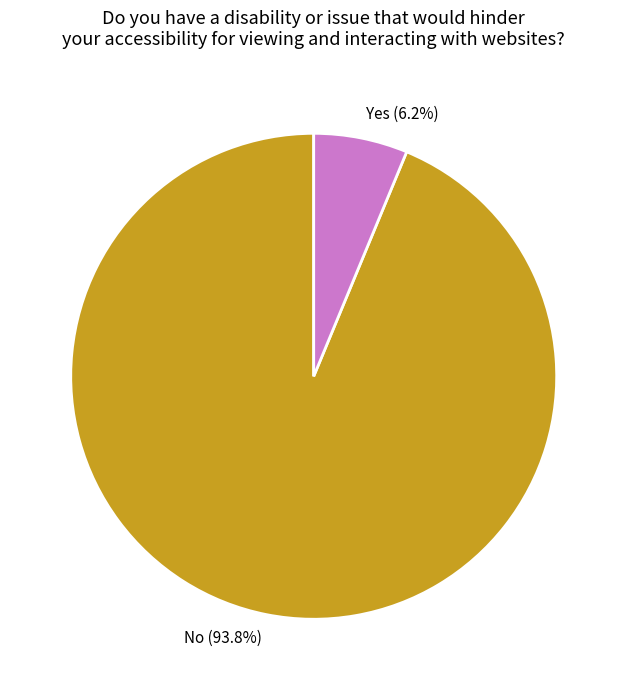

Which category has the biggest portion of the pie?

No